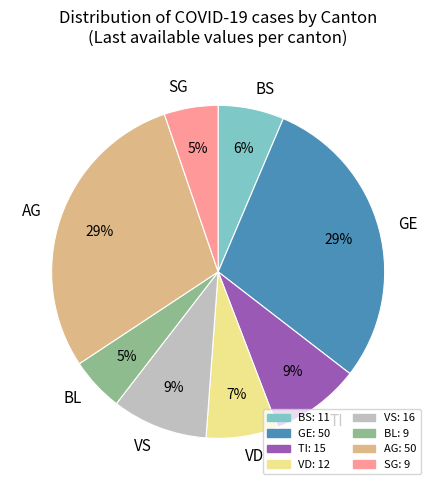

Is there a majority slice in this chart?

No